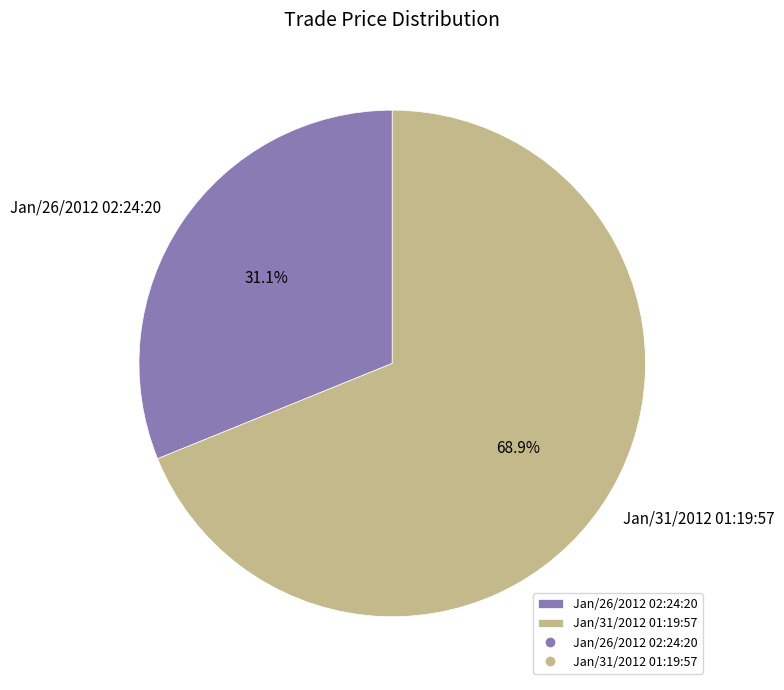

Between Jan/31/2012 01:19:57 and Jan/26/2012 02:24:20, which is larger?

Jan/31/2012 01:19:57